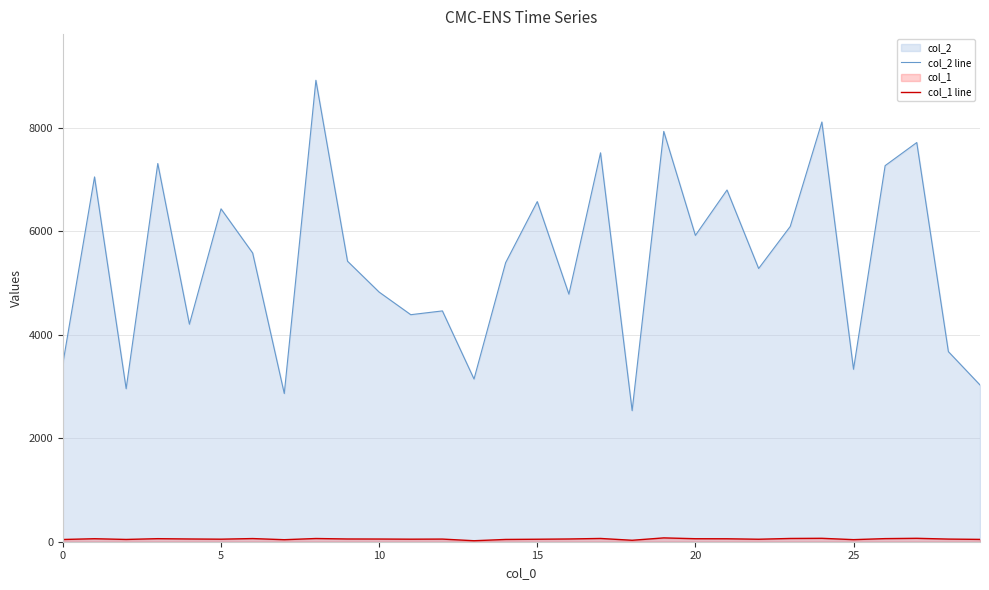

How many values in the col_1 line series are below 53?

15